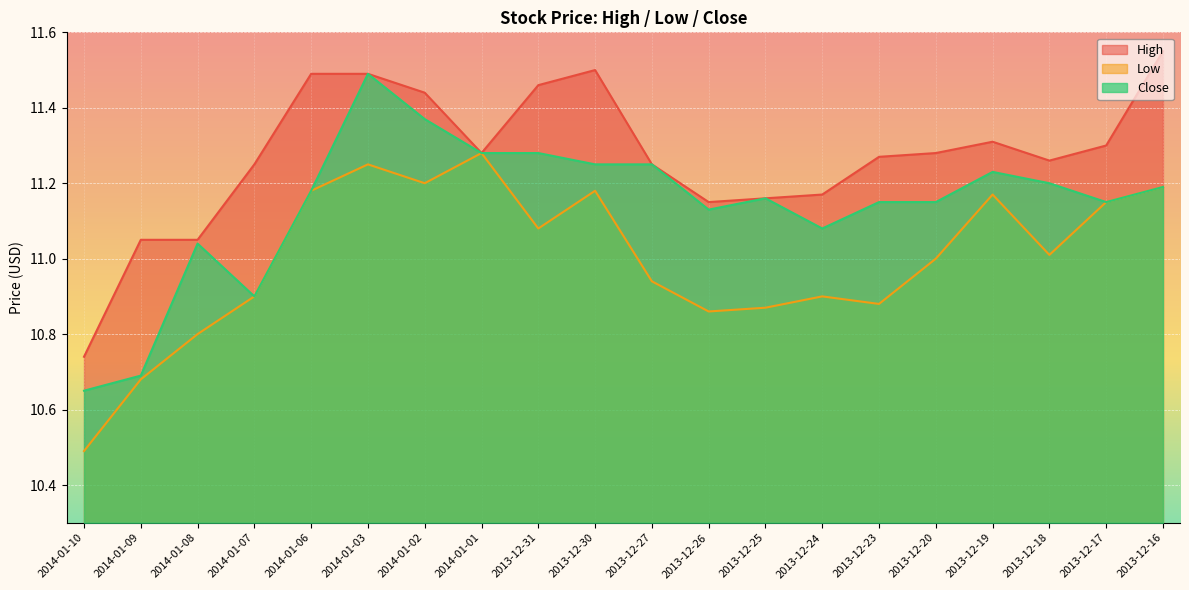

Reading left to right, transcribe all the data shown in this chart.

High: 2014-01-10=10.7	2014-01-09=11.1	2014-01-08=11.1	2014-01-07=11.2	2014-01-06=11.5	2014-01-03=11.5	2014-01-02=11.4	2014-01-01=11.3	2013-12-31=11.5	2013-12-30=11.5	2013-12-27=11.2	2013-12-26=11.2	2013-12-25=11.2	2013-12-24=11.2	2013-12-23=11.3	2013-12-20=11.3	2013-12-19=11.3	2013-12-18=11.3	2013-12-17=11.3	2013-12-16=11.6
Low: 2014-01-10=10.5	2014-01-09=10.7	2014-01-08=10.8	2014-01-07=10.9	2014-01-06=11.2	2014-01-03=11.2	2014-01-02=11.2	2014-01-01=11.3	2013-12-31=11.1	2013-12-30=11.2	2013-12-27=10.9	2013-12-26=10.9	2013-12-25=10.9	2013-12-24=10.9	2013-12-23=10.9	2013-12-20=11.0	2013-12-19=11.2	2013-12-18=11.0	2013-12-17=11.2	2013-12-16=11.2
Close: 2014-01-10=10.7	2014-01-09=10.7	2014-01-08=11.0	2014-01-07=10.9	2014-01-06=11.2	2014-01-03=11.5	2014-01-02=11.4	2014-01-01=11.3	2013-12-31=11.3	2013-12-30=11.2	2013-12-27=11.2	2013-12-26=11.1	2013-12-25=11.2	2013-12-24=11.1	2013-12-23=11.2	2013-12-20=11.2	2013-12-19=11.2	2013-12-18=11.2	2013-12-17=11.2	2013-12-16=11.2